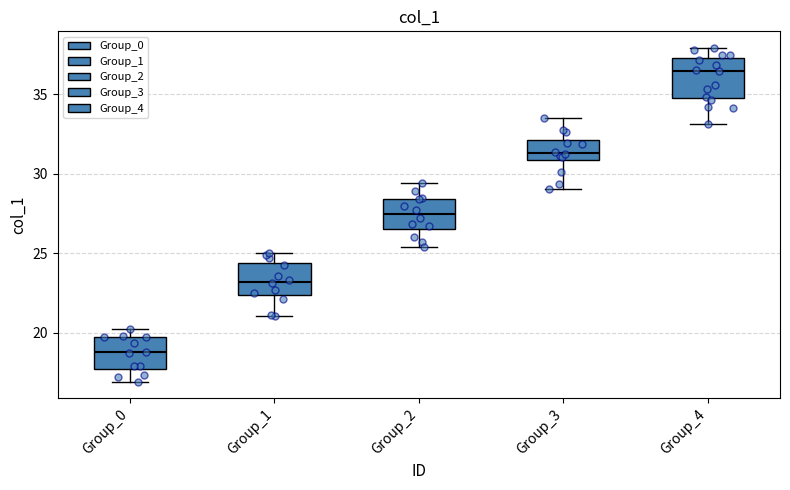

Comparing the boxes themselves (not the whiskers), which one is the tallest?

Group_4